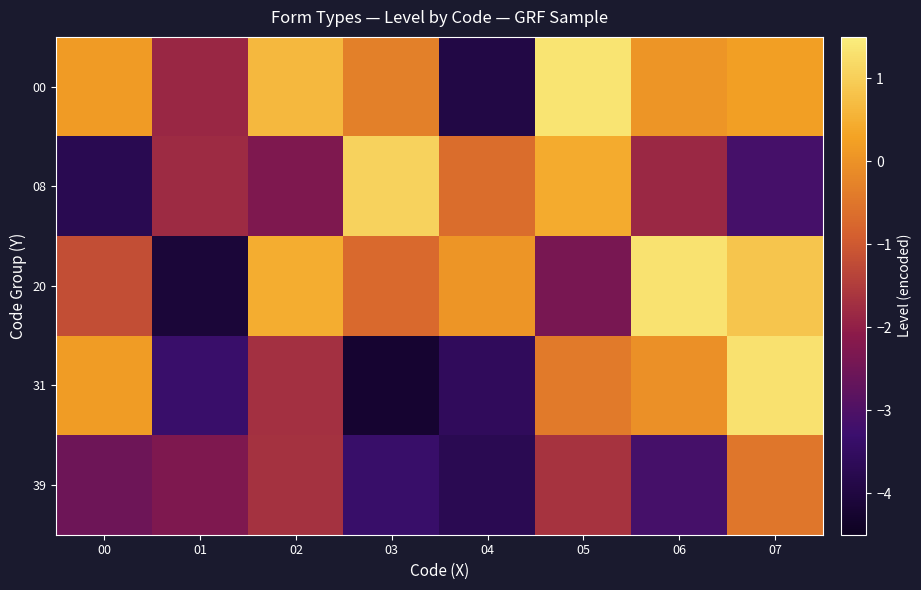

Between 07 and 04, which is larger?

07